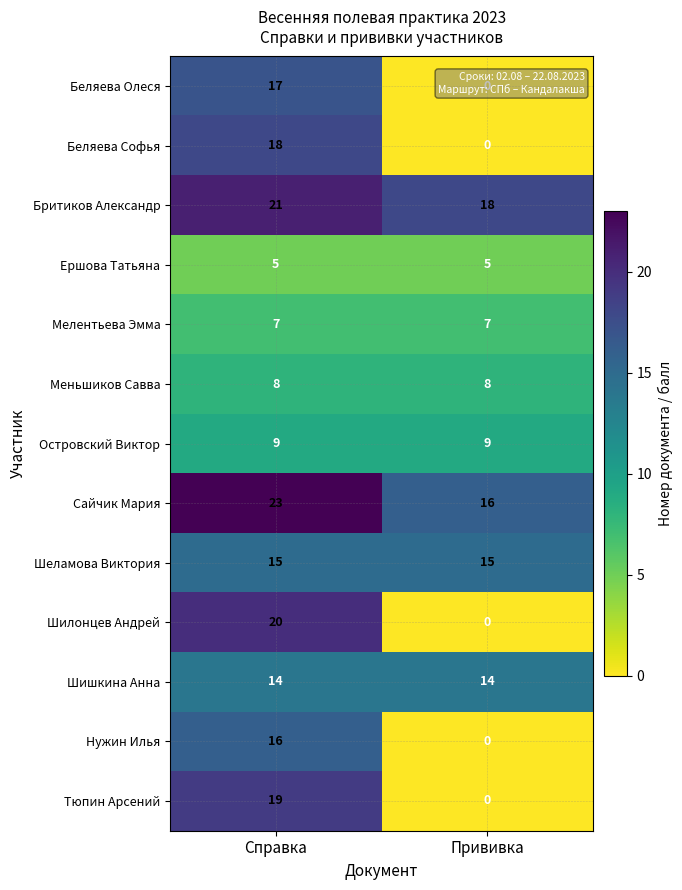

List the series in order of their peak value, highest first.

Сайчик Мария, Бритиков Александр, Шилонцев Андрей, Тюпин Арсений, Беляева Софья, Беляева Олеся, Нужин Илья, Шеламова Виктория, Шишкина Анна, Островский Виктор, Меньшиков Савва, Мелентьева Эмма, Ершова Татьяна